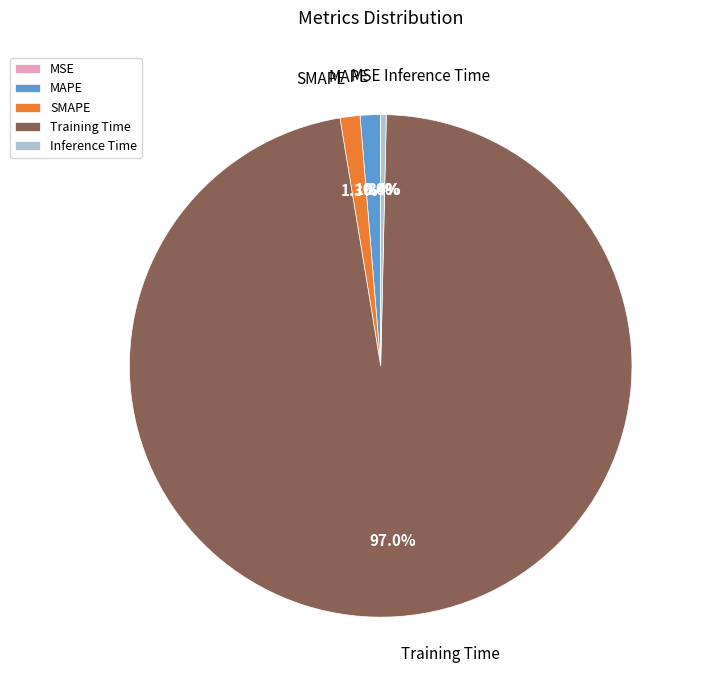

What is the largest slice in the pie chart?

Training Time